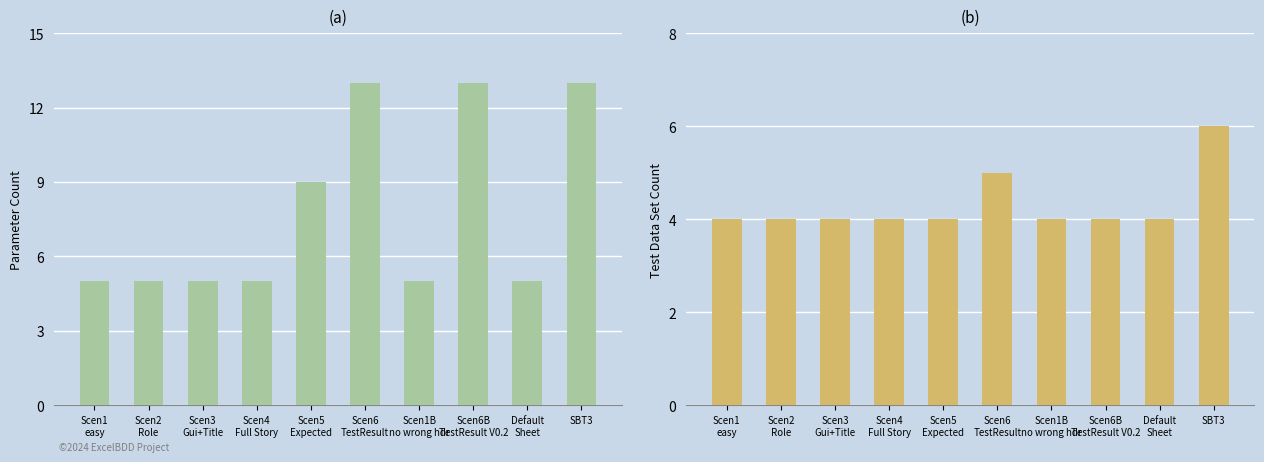

List the labels in order of Parameter Count value, largest first.

Scen6
TestResult, Scen6B
TestResult V0.2, SBT3, Scen5
Expected, Scen1
easy, Scen2
Role, Scen3
Gui+Title, Scen4
Full Story, Scen1B
no wrong hdr, Default
Sheet